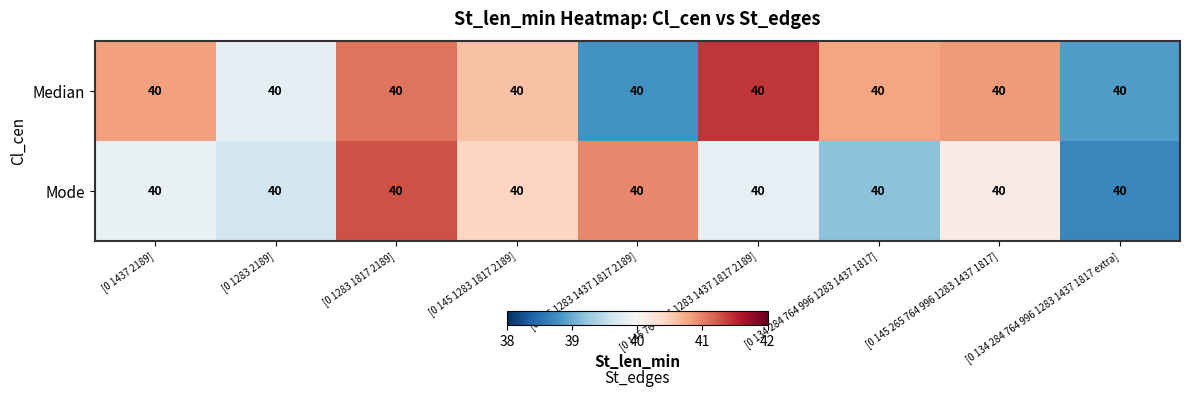

Is the value of Median at [0 1283 2189] greater than the value of Mode at [0 134 284 764 996 1283 1437 1817]?

Yes